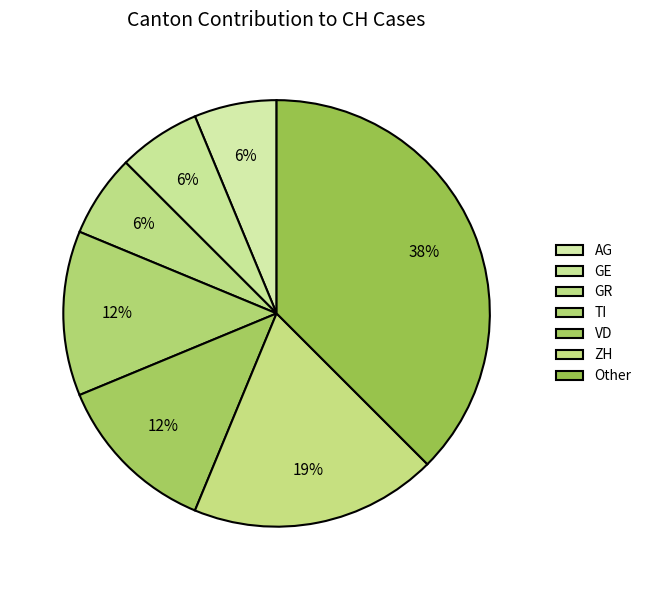

How many segments does this pie chart have?

7